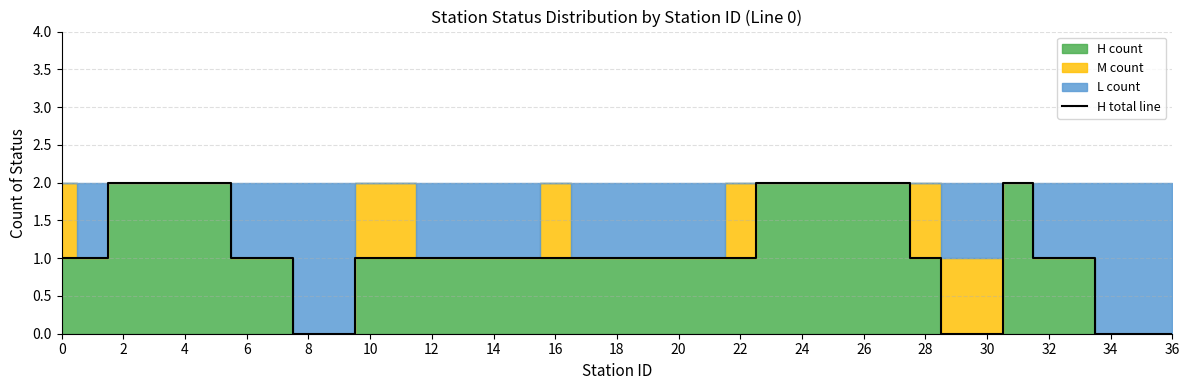

Is it true that H total line equals 1 at 20?

True